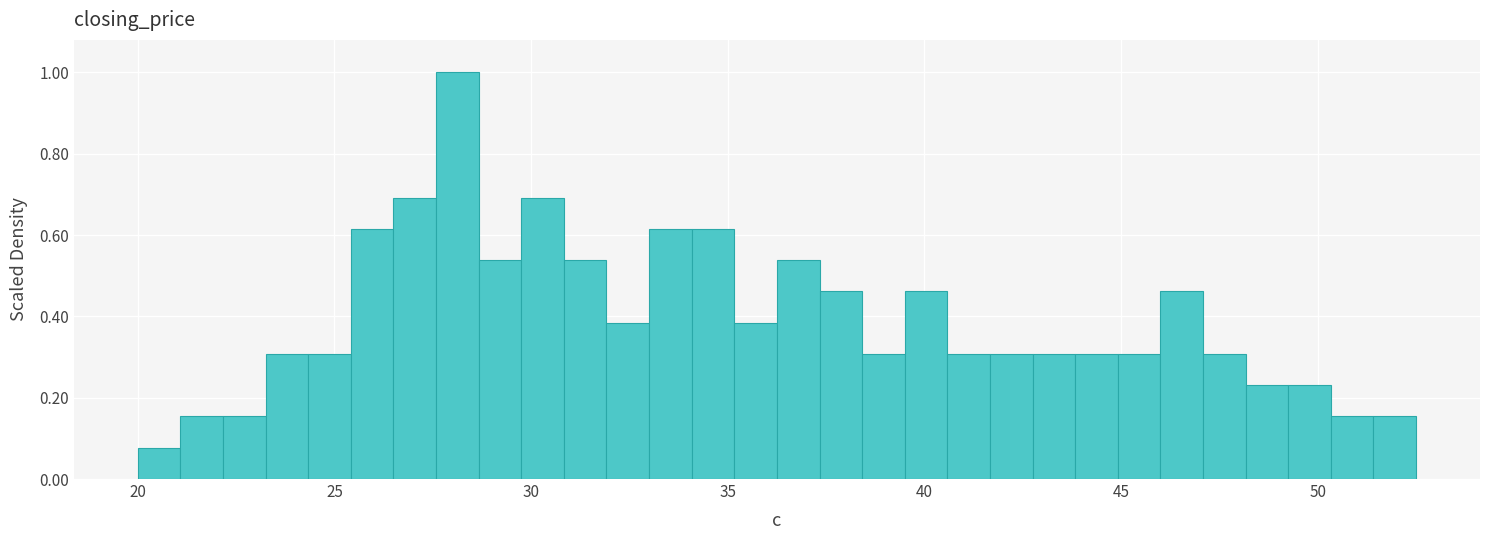

Around what value on the x-axis is the tallest bar? Give the approximate position of its centre, as read against the axis.

28.0